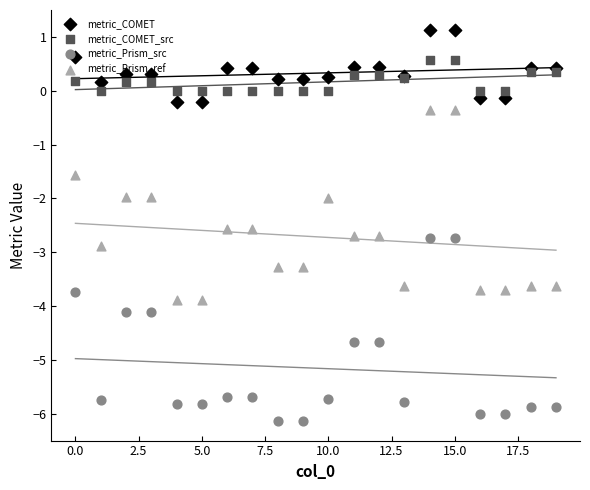

Which series has the largest Y range (max minus min)?

metric_Prism_ref